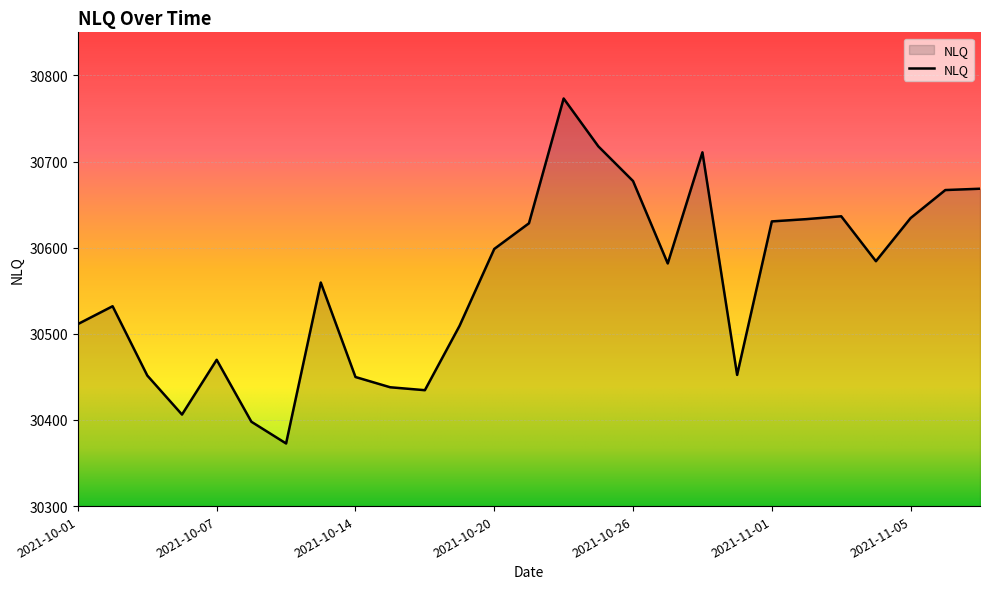

What is the difference between the maximum and minimum values?

400.5